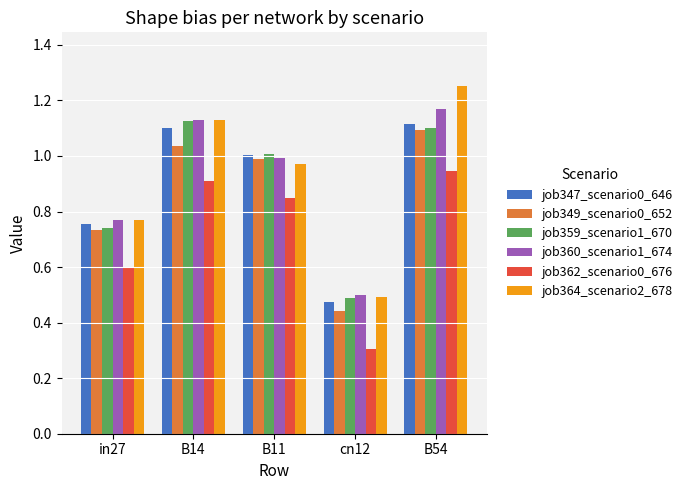

Is the value of job347_scenario0_646 at B11 greater than the value of job359_scenario1_670 at in27?

Yes